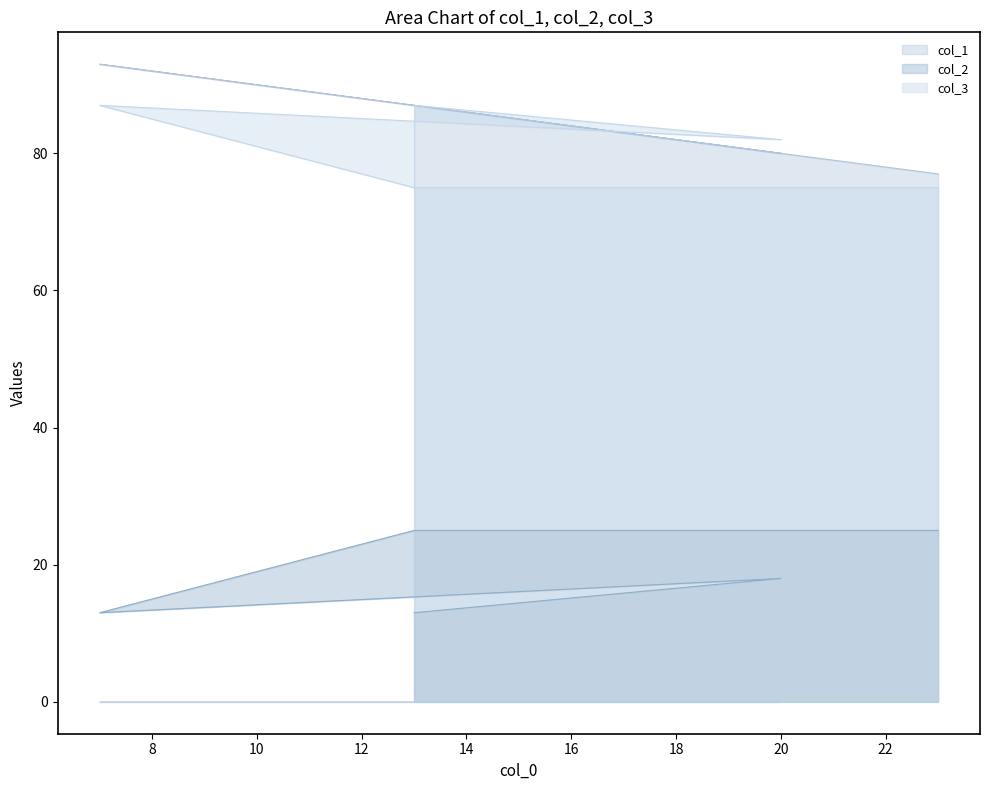

Between 23 and 13, which is larger?

13